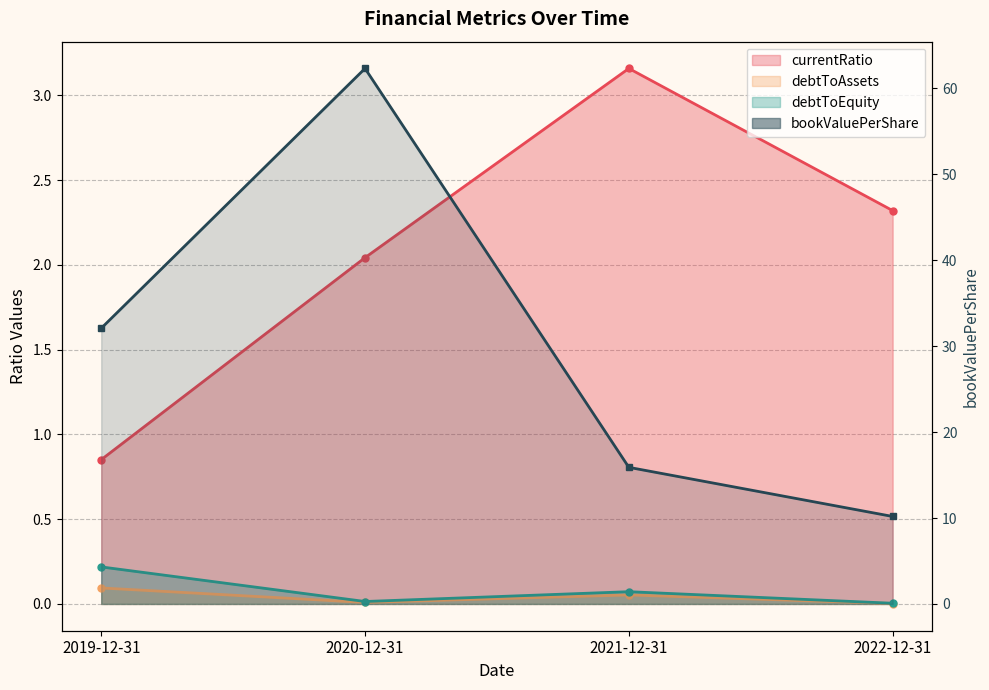

At which category is the sum across all series the highest?

2020-12-31